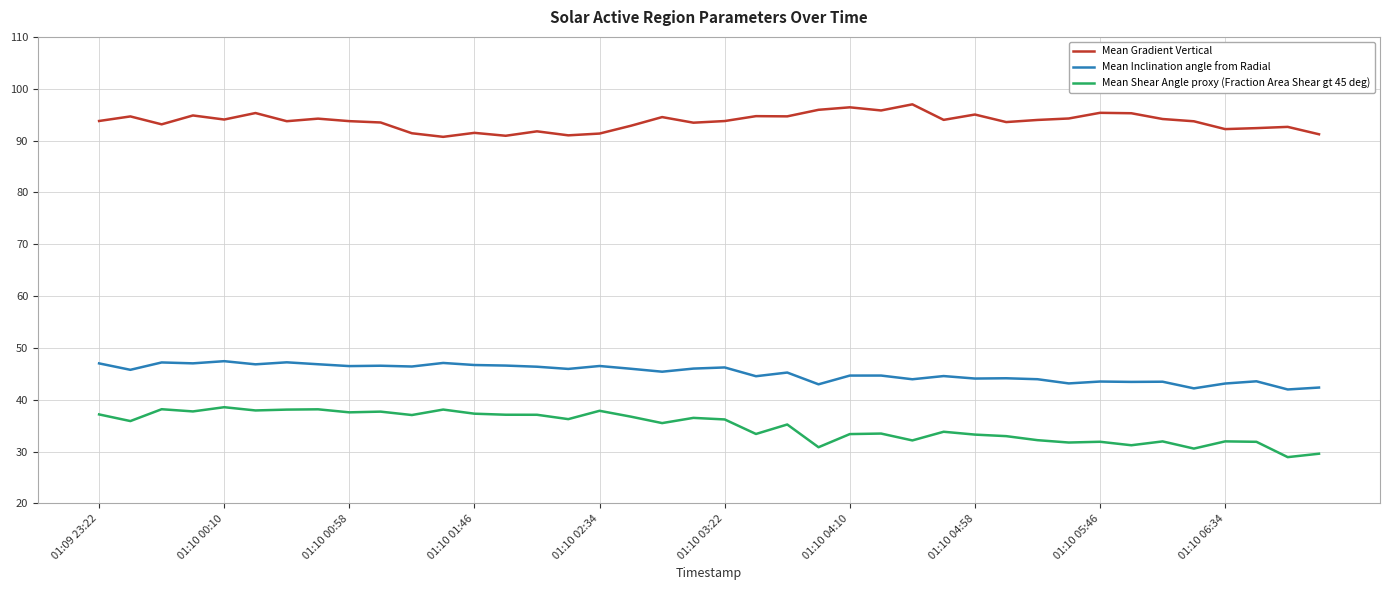

List the series in order of their peak value, lowest first.

Mean Shear Angle proxy (Fraction Area Shear gt 45 deg), Mean Inclination angle from Radial, Mean Gradient Vertical